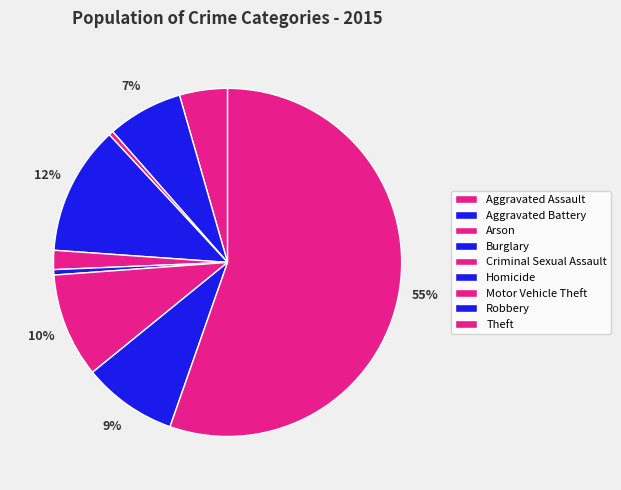

What is the smallest slice in the pie chart?

Arson